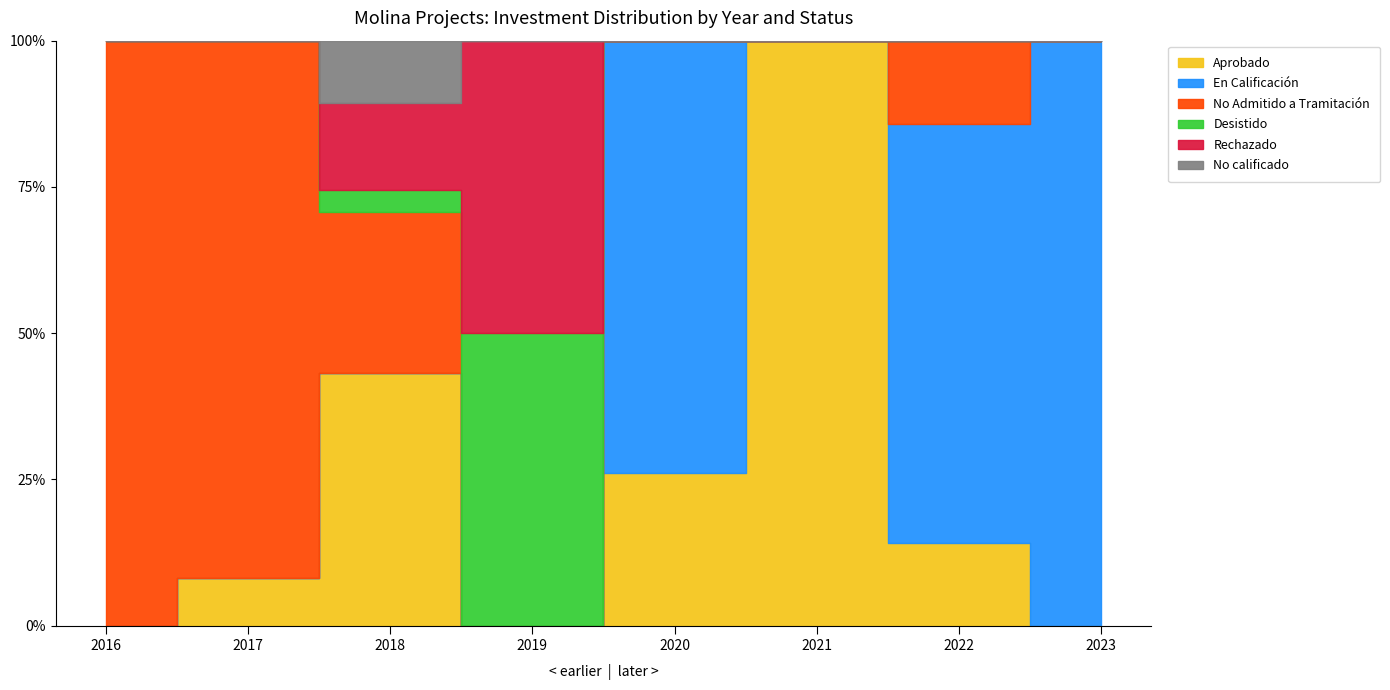

Which series has the largest range (max minus min)?

En Calificación